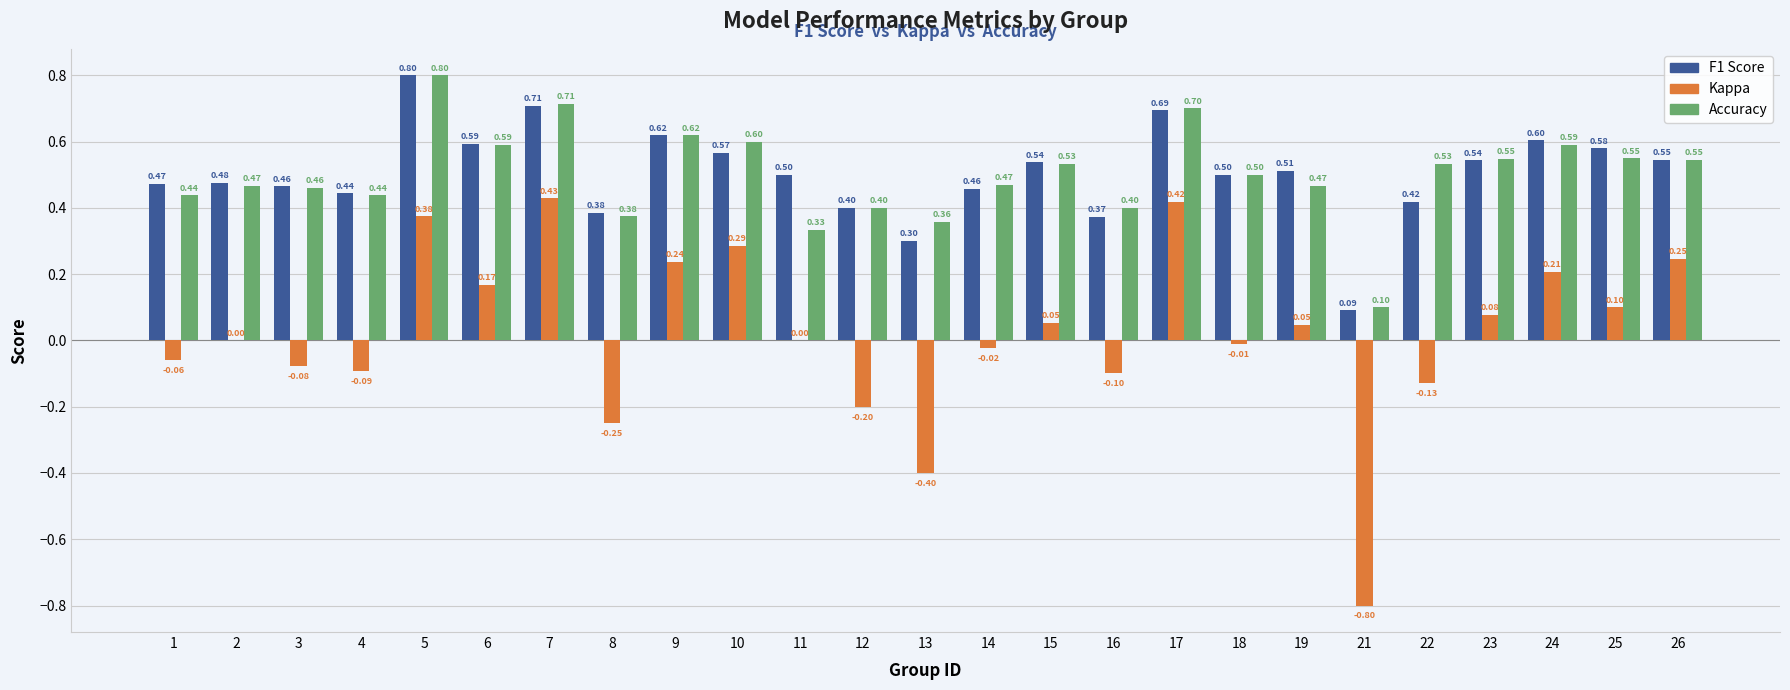

At which category is the sum across all series the highest?

5